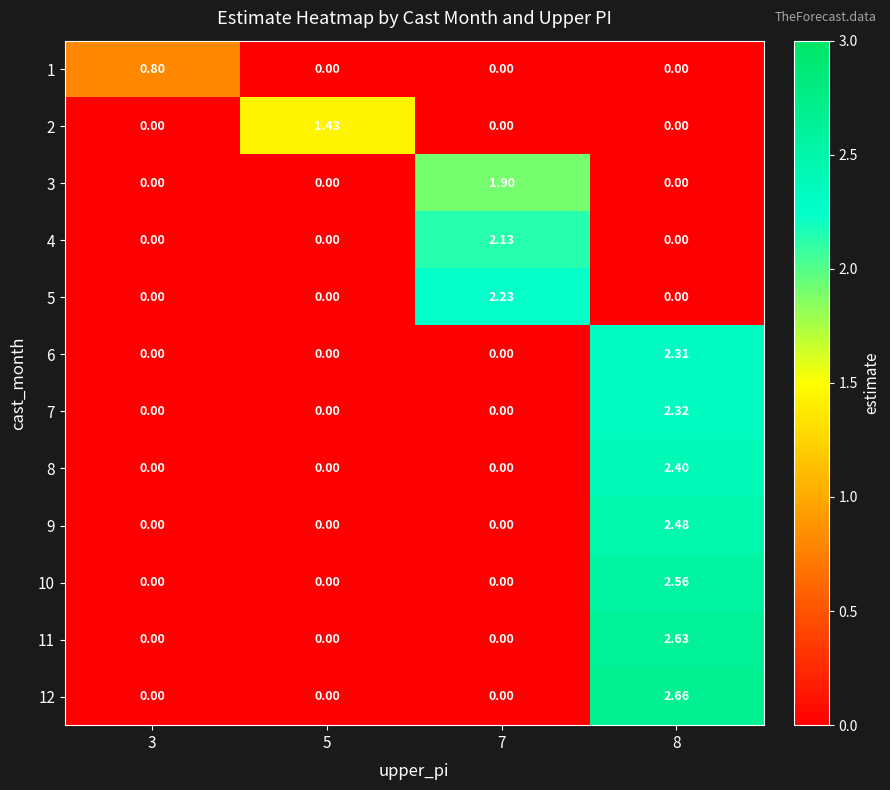

Rank the series at 8 from highest to lowest value.

12, 11, 10, 9, 8, 7, 6, 1, 2, 3, 4, 5